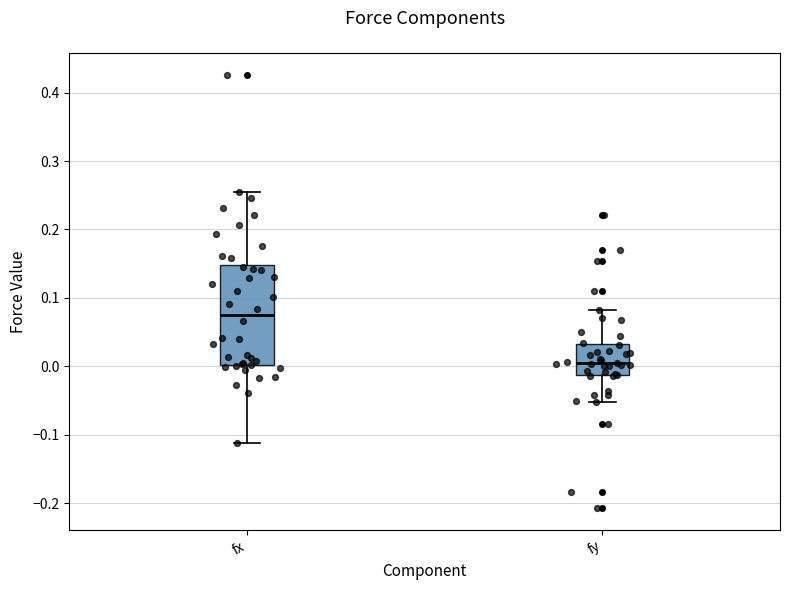

Which box has the highest median line?

fx